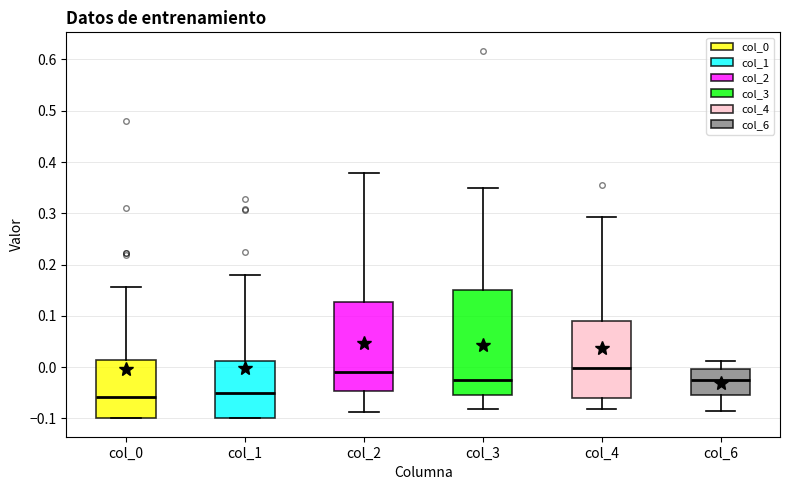

Reading left to right, read every box against the y-axis: the position of its median line, the range the box covers, and the ends of its whiskers. The values are not printed on the chart, so give them approximately, as read against the axis.

col_0: median -0.06, box -0.10 to 0.01, whiskers -0.10 to 0.16
col_1: median -0.05, box -0.10 to 0.01, whiskers -0.10 to 0.18
col_2: median -0.01, box -0.05 to 0.13, whiskers -0.09 to 0.38
col_3: median -0.03, box -0.05 to 0.15, whiskers -0.08 to 0.35
col_4: median 0.00, box -0.06 to 0.09, whiskers -0.08 to 0.29
col_6: median -0.02, box -0.06 to 0.00, whiskers -0.08 to 0.01